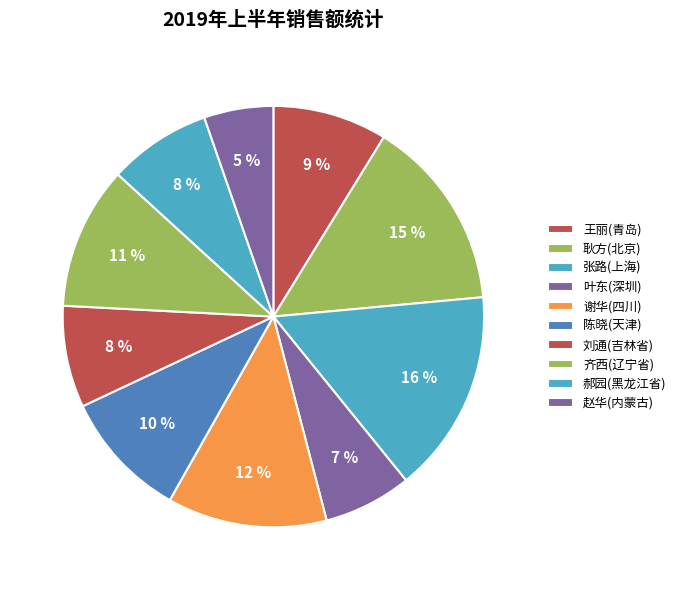

The 陈晓(天津) slice represents 10% of the pie. True or false?

True